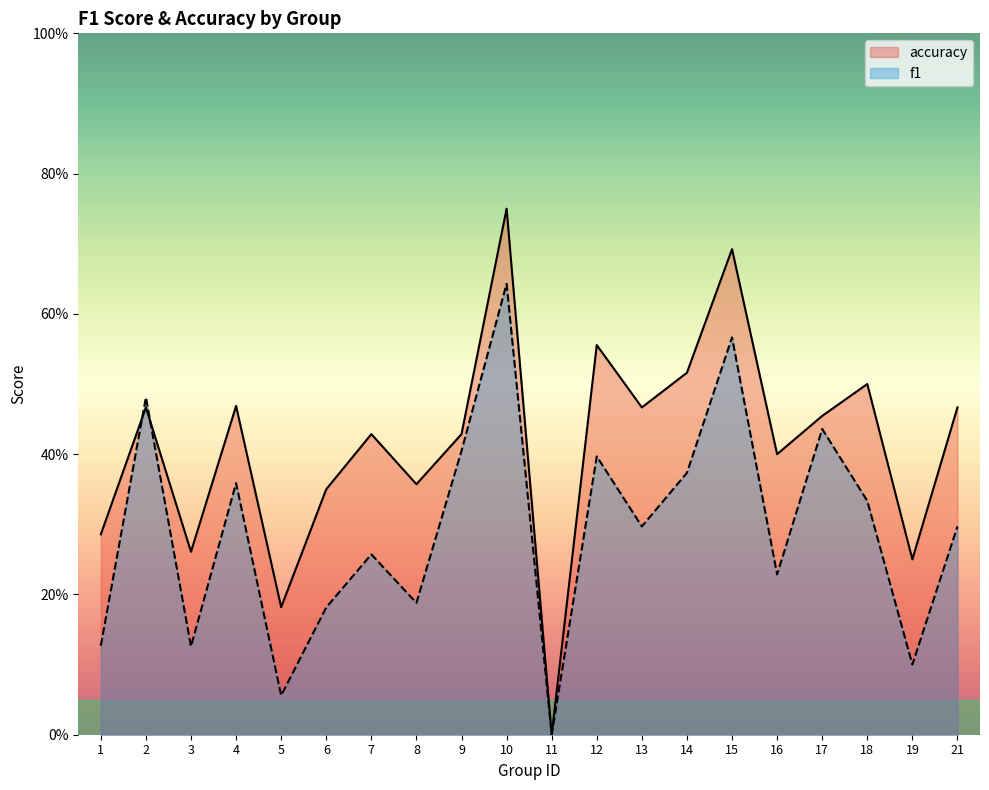

True or false: accuracy and f1 intersect in this chart.

True